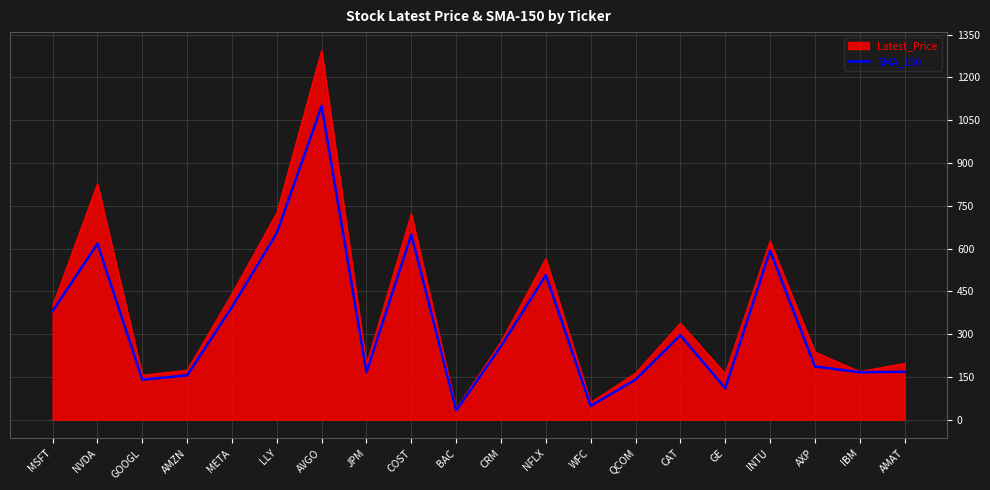

Which series has the widest spread of values?

Latest_Price